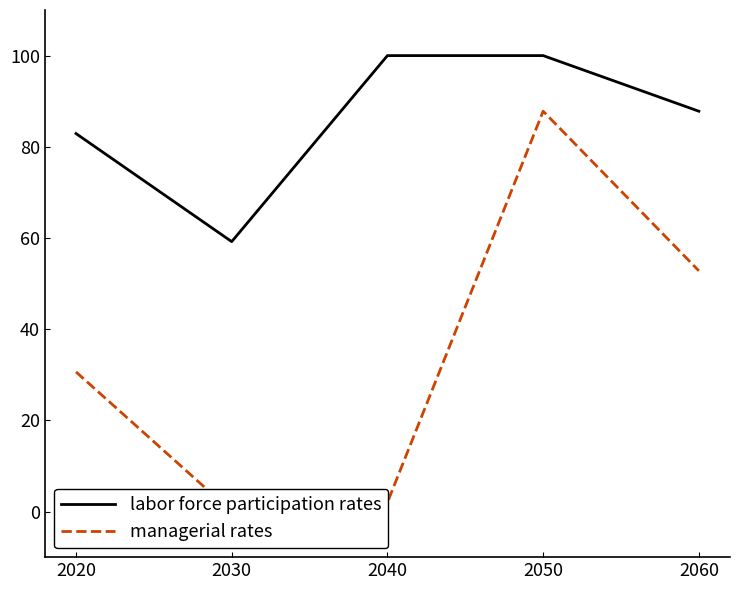

True or false: labor force participation rates has a value of 124.4 at 2060.

False